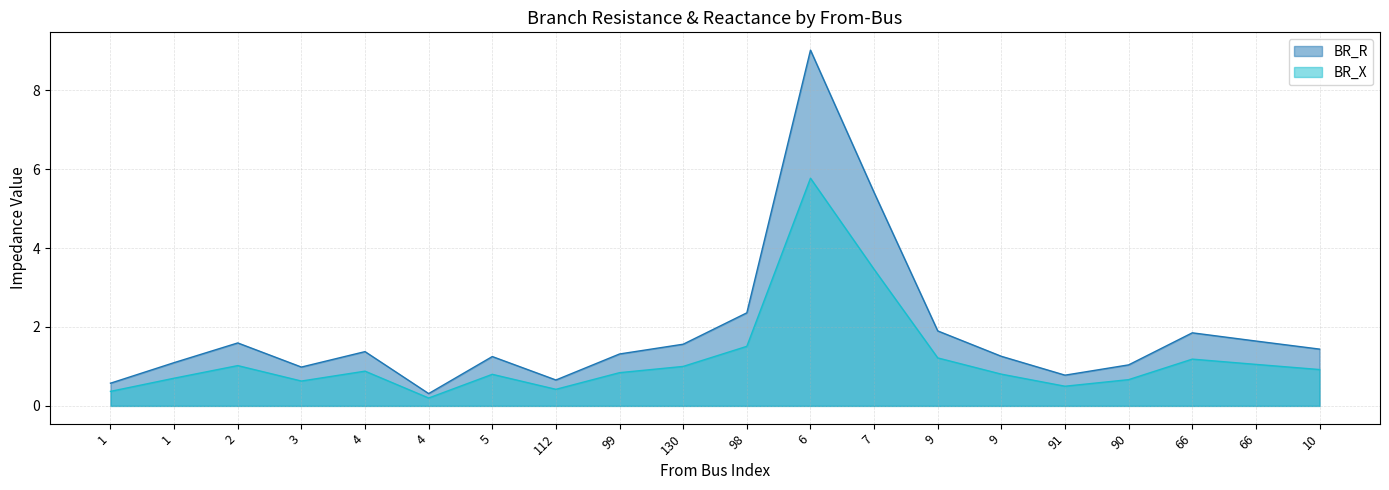

Does the chart display data point markers on the line(s)?

No